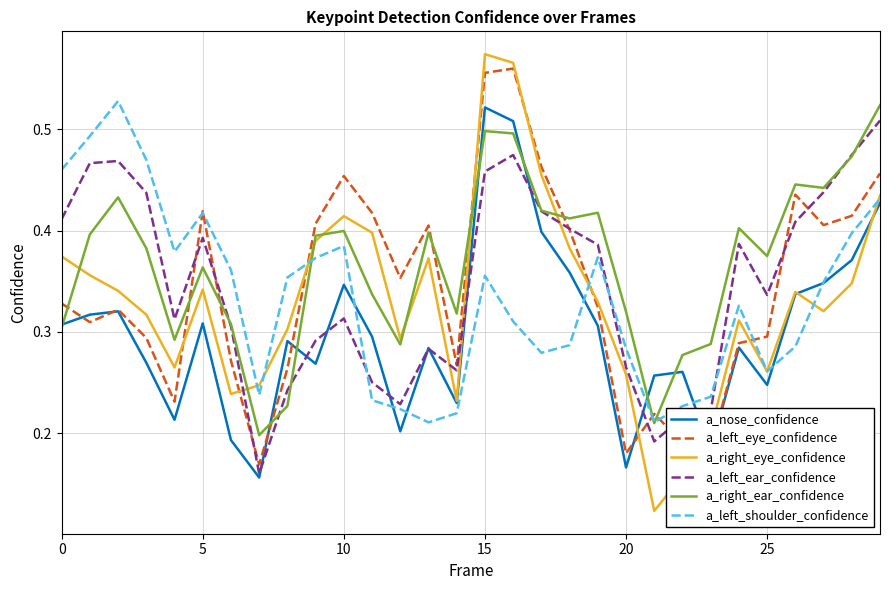

Which series has the largest total across all categories?

a_right_ear_confidence